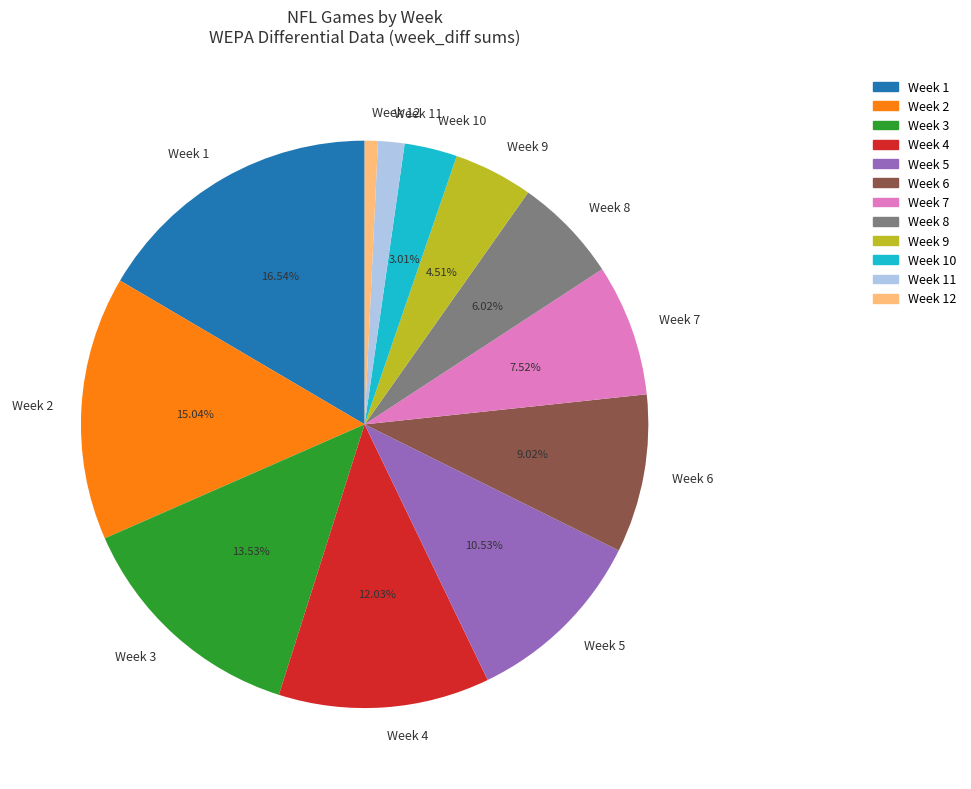

Approximately how many times larger is the value at Week 4 compared to Week 6?

1.3